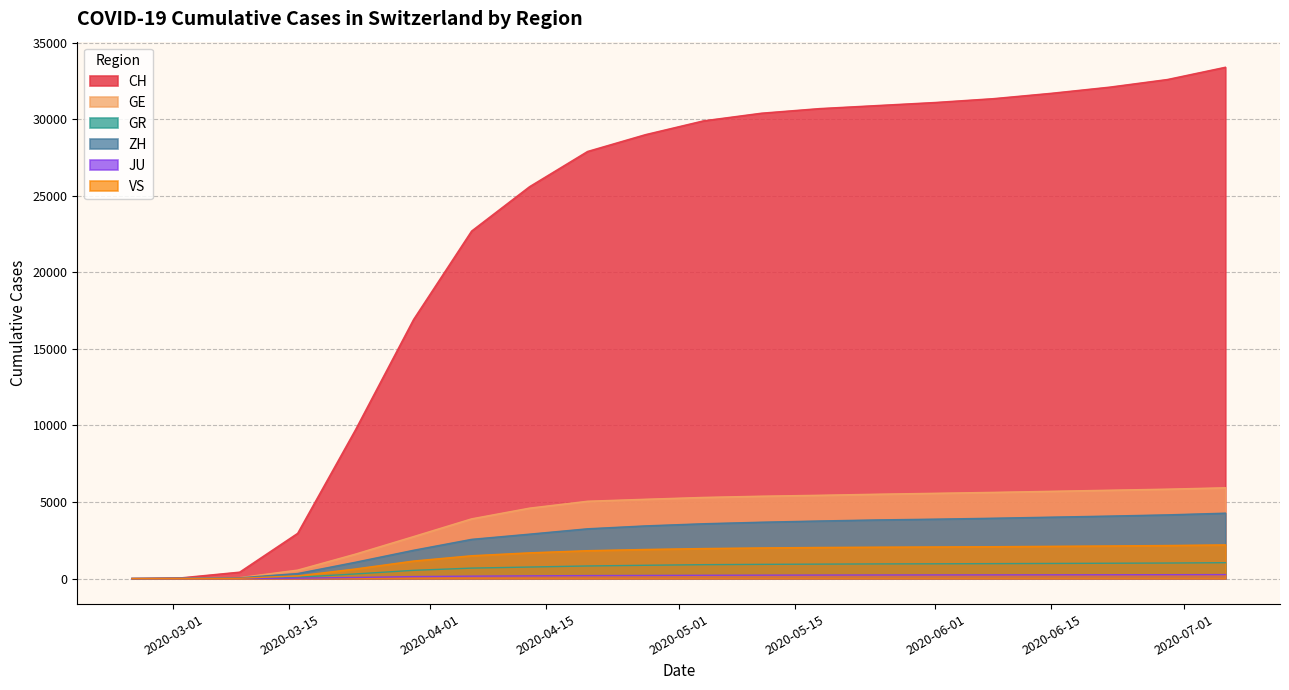

Which series has the largest total across all categories?

CH